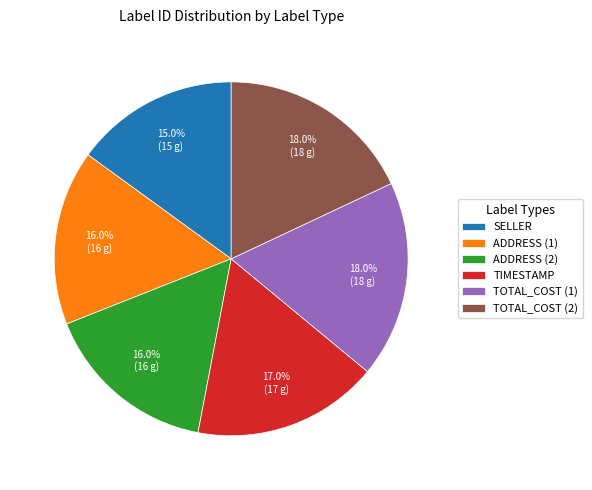

What is the smallest slice in the pie chart?

SELLER